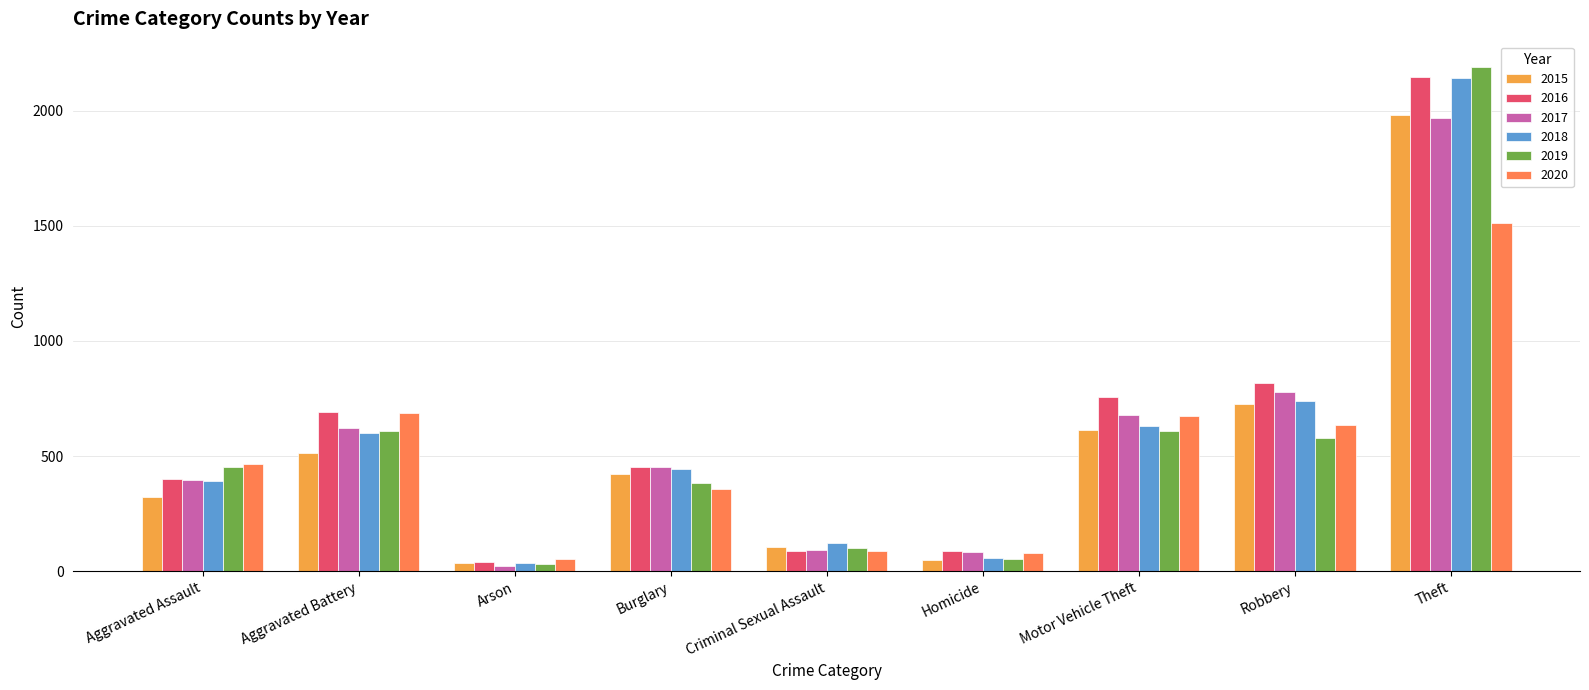

Which series has the widest spread of values?

2019